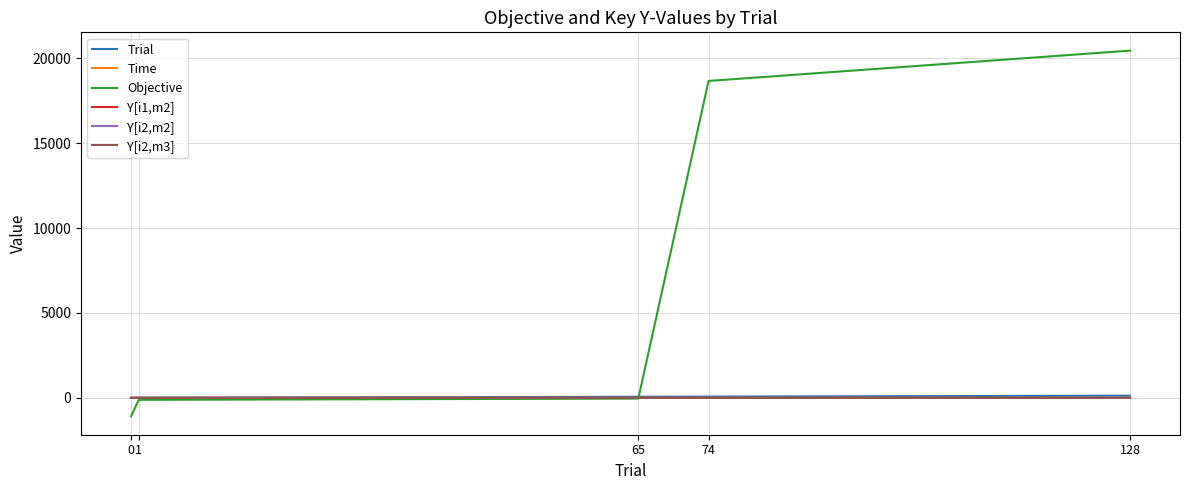

Where does the Objective series first go above -42?

74